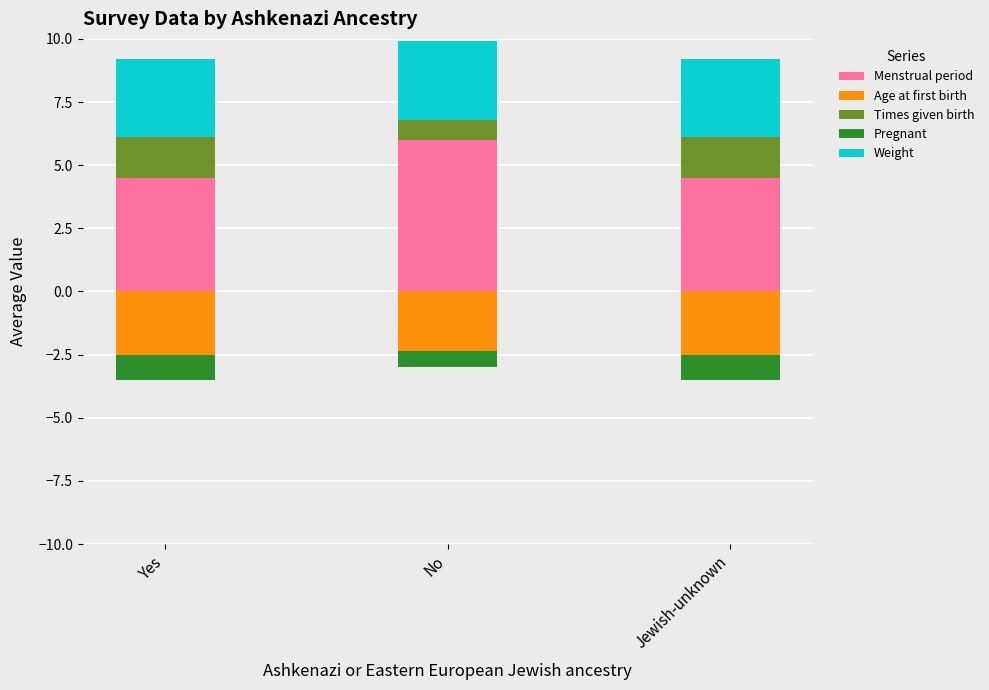

At which category is the sum across all series the highest?

No